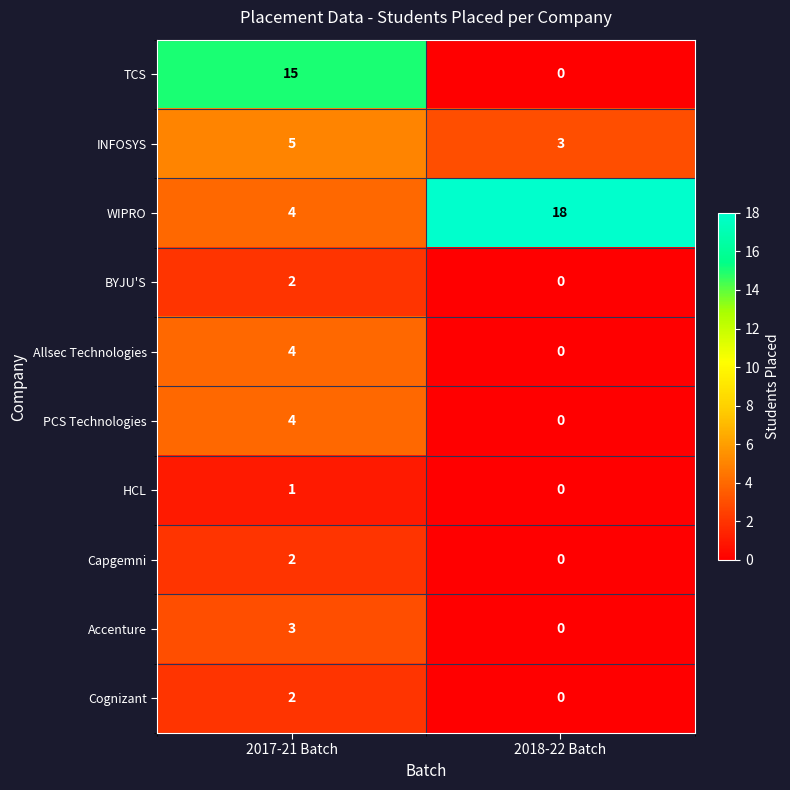

What is the sum of all Accenture values?

3